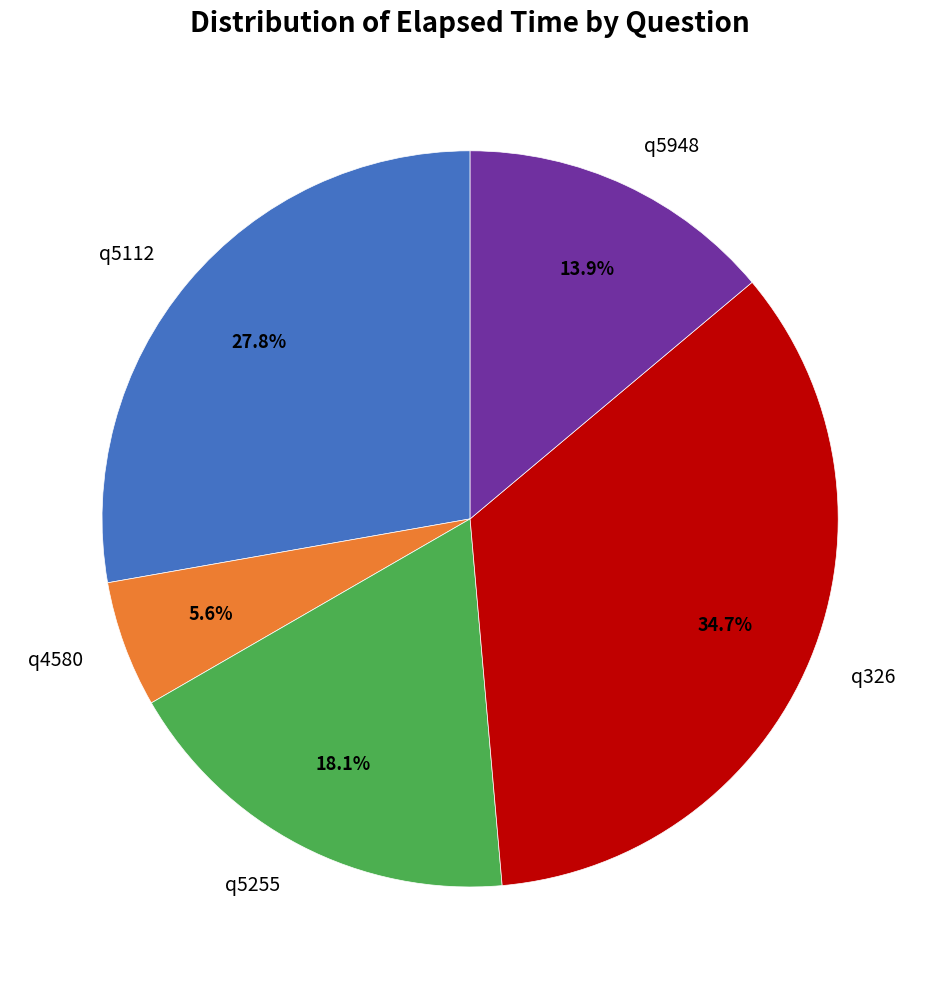

Do q326 and q5948 together represent more than half of the pie?

No